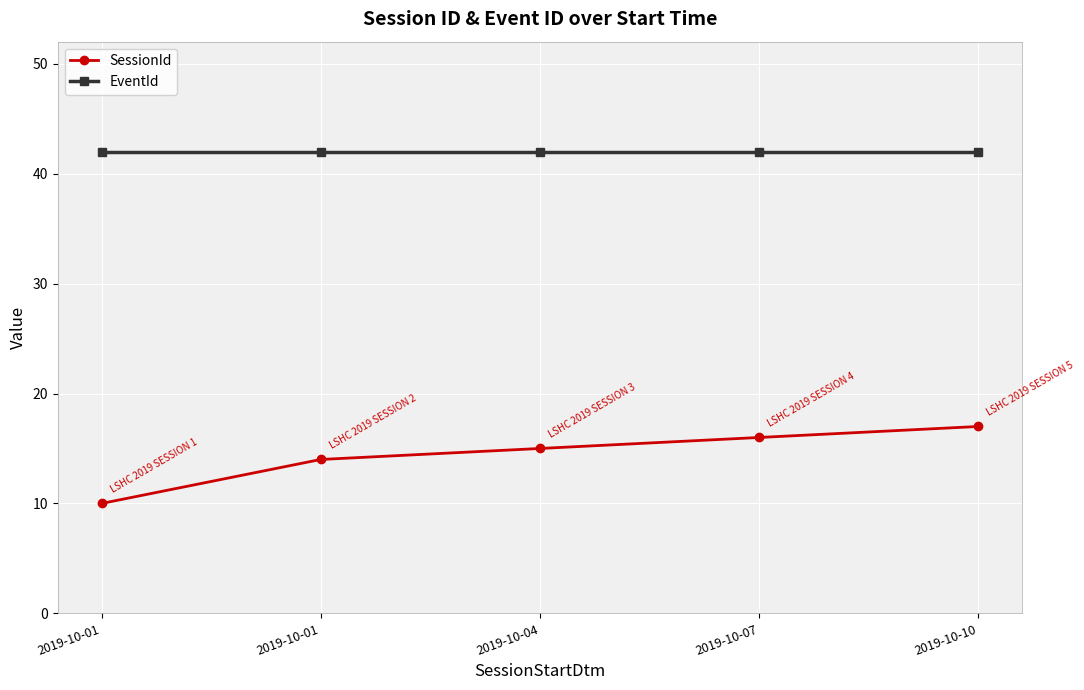

What are all the series names shown in the legend?

SessionId, EventId